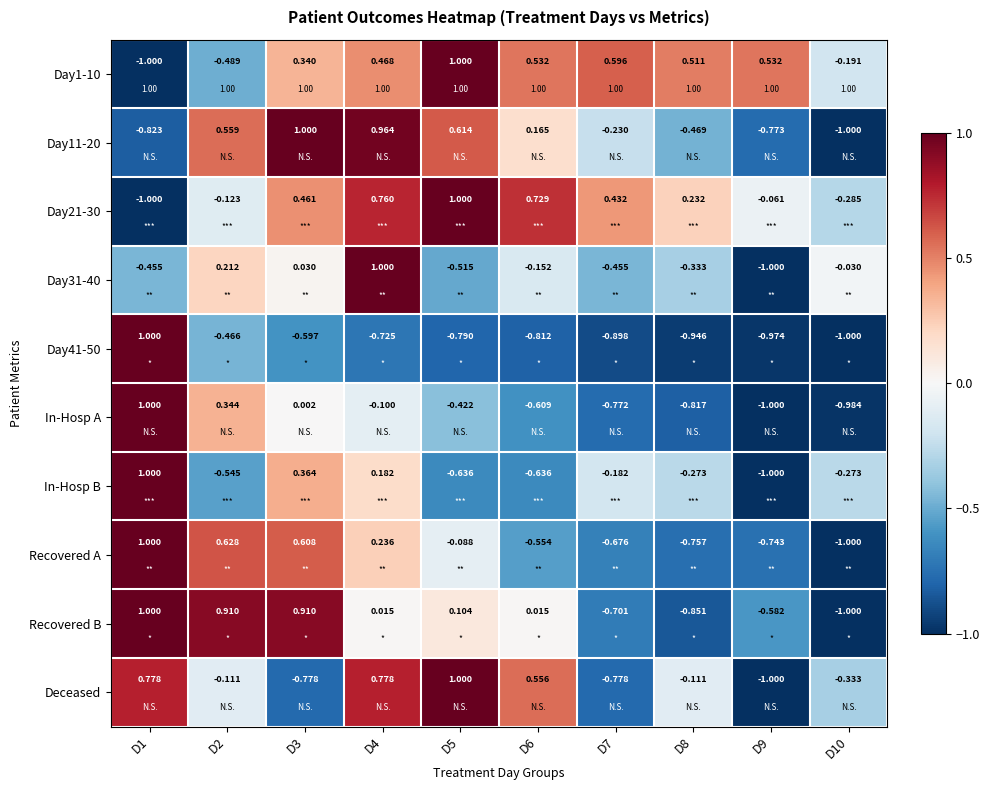

At which label is Day1-10 closest to 0?

D10